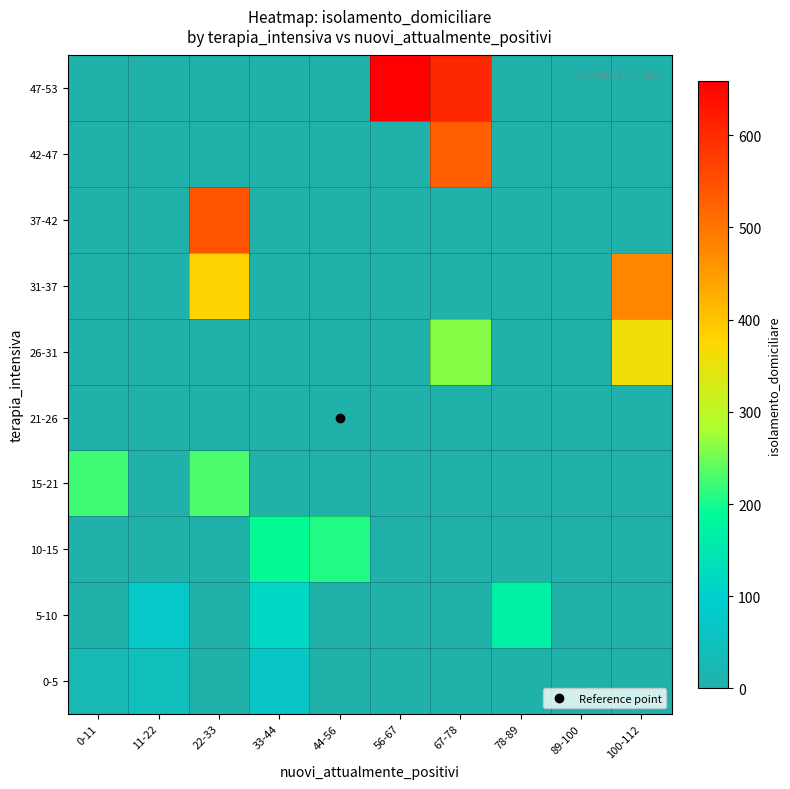

Reading left to right, list all the values displayed in this chart.

0-5: 0-11=25.4	11-22=45.0	22-33=0.0	33-44=70.0	44-56=0.0	56-67=0.0	67-78=0.0	78-89=0.0	89-100=0.0	100-112=0.0
5-10: 0-11=0.0	11-22=77.0	22-33=0.0	33-44=115.0	44-56=0.0	56-67=0.0	67-78=0.0	78-89=169.0	89-100=0.0	100-112=0.0
10-15: 0-11=0.0	11-22=0.0	22-33=0.0	33-44=193.0	44-56=206.0	56-67=0.0	67-78=0.0	78-89=0.0	89-100=0.0	100-112=0.0
15-21: 0-11=222.0	11-22=0.0	22-33=231.0	33-44=0.0	44-56=0.0	56-67=0.0	67-78=0.0	78-89=0.0	89-100=0.0	100-112=0.0
21-26: 0-11=0.0	11-22=0.0	22-33=0.0	33-44=0.0	44-56=0.0	56-67=0.0	67-78=0.0	78-89=0.0	89-100=0.0	100-112=0.0
26-31: 0-11=0.0	11-22=0.0	22-33=0.0	33-44=0.0	44-56=0.0	56-67=0.0	67-78=261.0	78-89=0.0	89-100=0.0	100-112=359.0
31-37: 0-11=0.0	11-22=0.0	22-33=380.0	33-44=0.0	44-56=0.0	56-67=0.0	67-78=0.0	78-89=0.0	89-100=0.0	100-112=477.0
37-42: 0-11=0.0	11-22=0.0	22-33=545.0	33-44=0.0	44-56=0.0	56-67=0.0	67-78=0.0	78-89=0.0	89-100=0.0	100-112=0.0
42-47: 0-11=0.0	11-22=0.0	22-33=0.0	33-44=0.0	44-56=0.0	56-67=0.0	67-78=528.0	78-89=0.0	89-100=0.0	100-112=0.0
47-53: 0-11=0.0	11-22=0.0	22-33=0.0	33-44=0.0	44-56=0.0	56-67=659.0	67-78=604.0	78-89=0.0	89-100=0.0	100-112=0.0